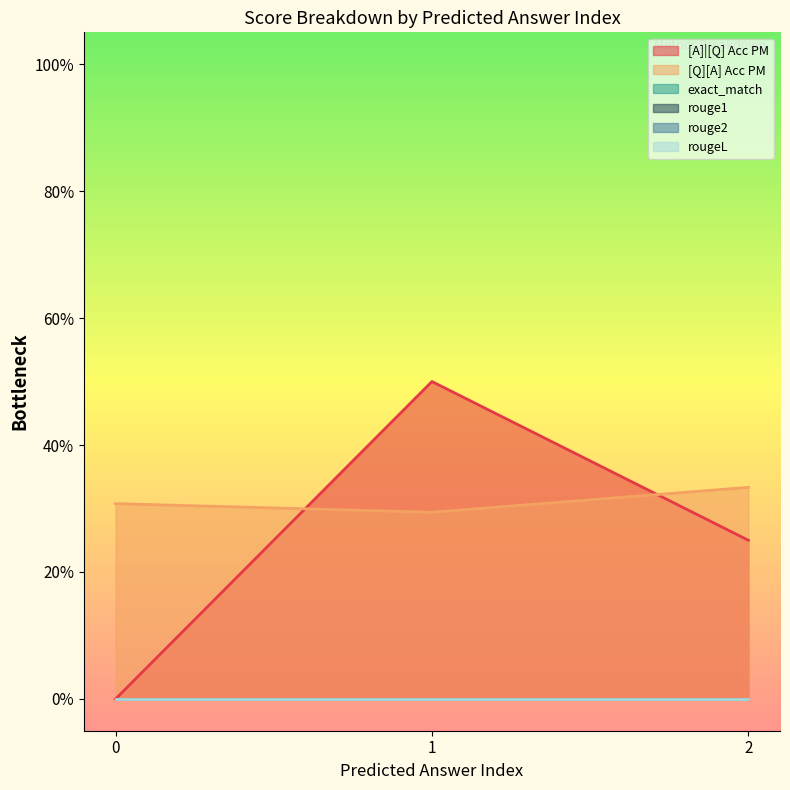

Reading left to right, extract all data points from this chart.

[A]|[Q] Acc PM: 0=0.0	0=0.5	0=0.2
[Q][A] Acc PM: 0=0.3	0=0.3	0=0.3
exact_match: 0=0.0	0=0.0	0=0.0
rouge1: 0=0.0	0=0.0	0=0.0
rouge2: 0=0.0	0=0.0	0=0.0
rougeL: 0=0.0	0=0.0	0=0.0